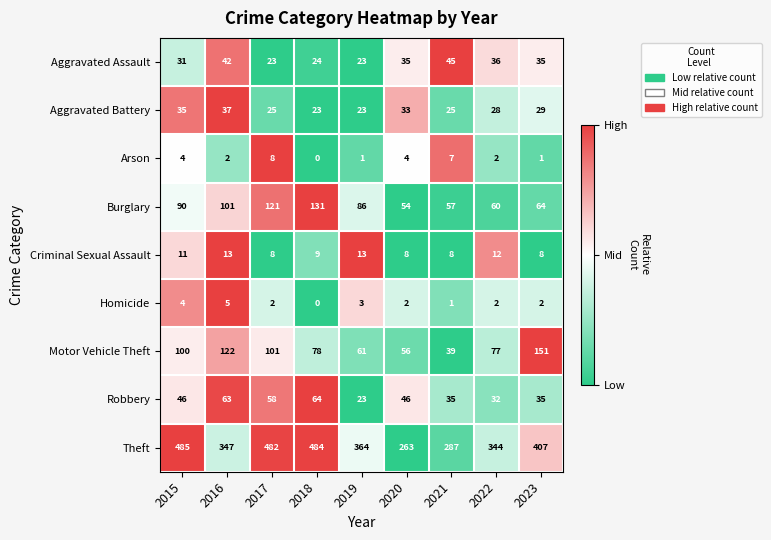

The value of Arson at 2022 is 3. True or false?

False